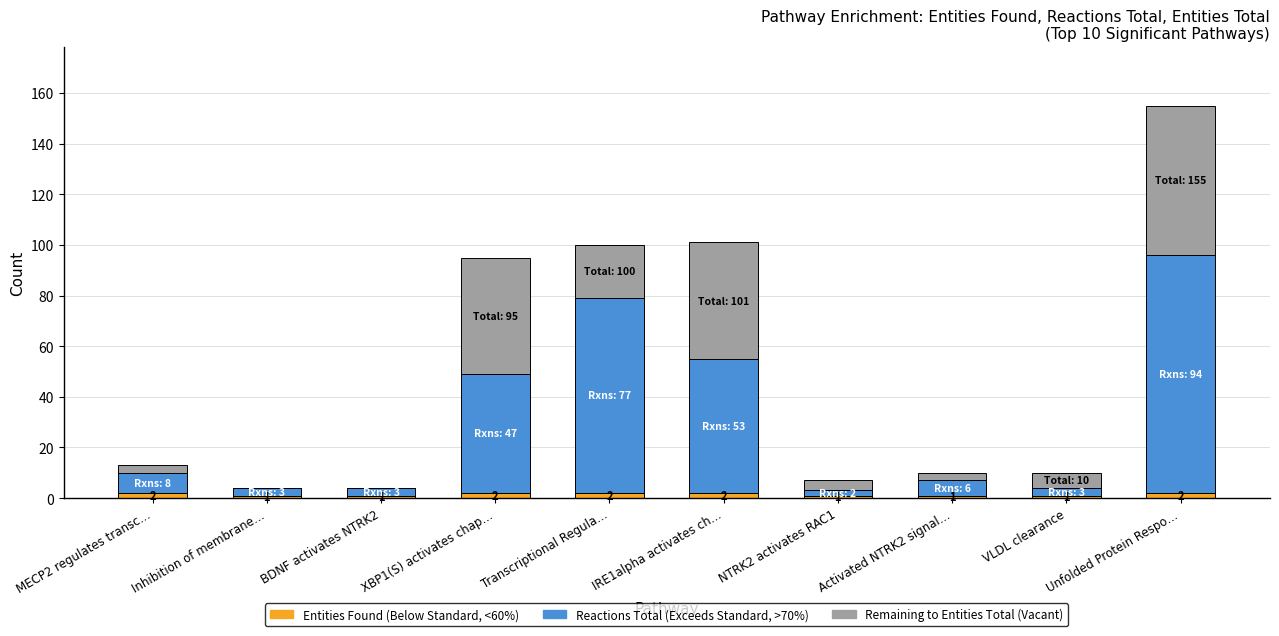

What is the total value across all series at Transcriptional Regula…?

100